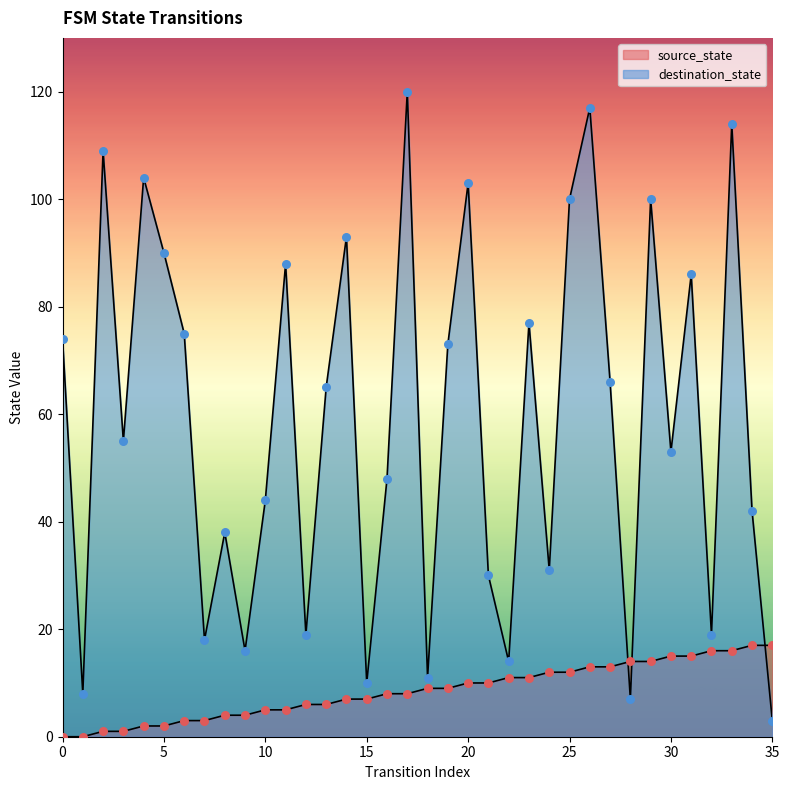

What are all the series names shown in the legend?

source_state, destination_state